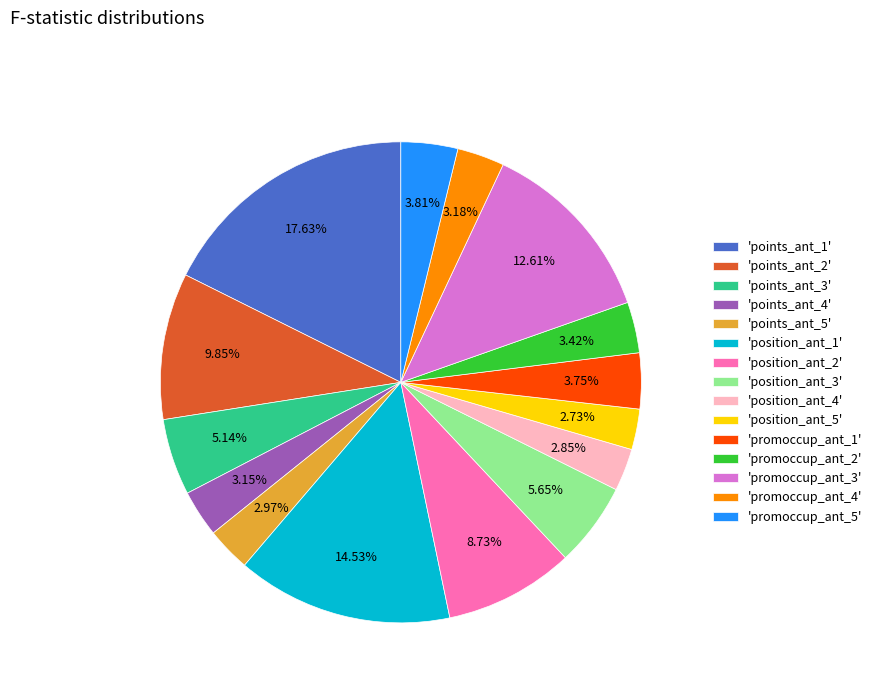

Which has a higher value, 'position_ant_3' or 'points_ant_5'?

'position_ant_3'